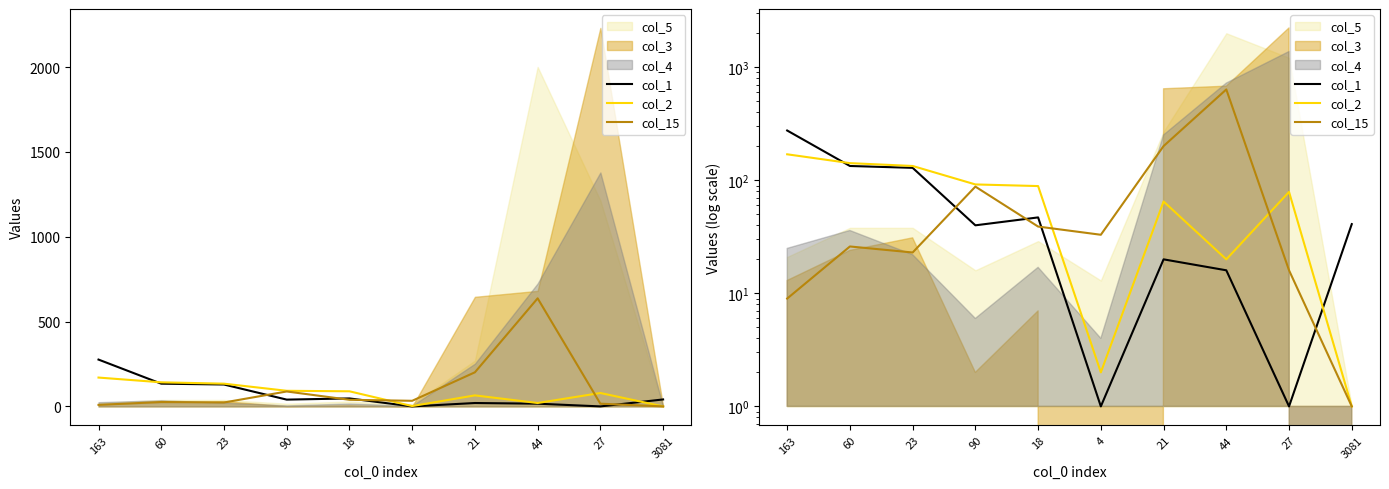

Is the value of col_1 at 4 greater than the value of col_2 at 4?

No